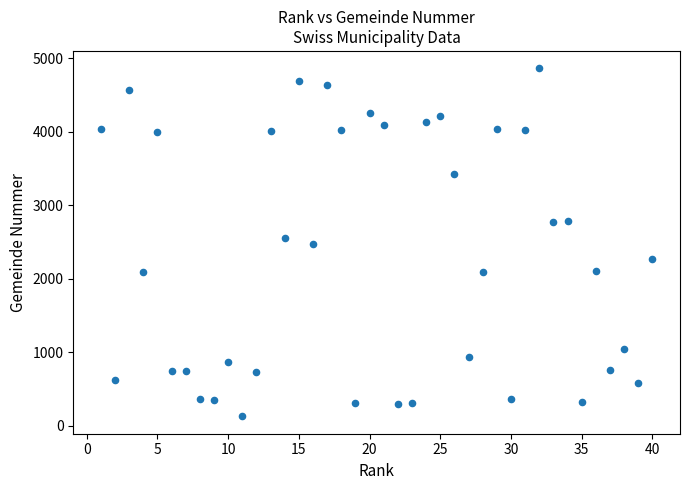

What is the range of X values (max minus min)?

39